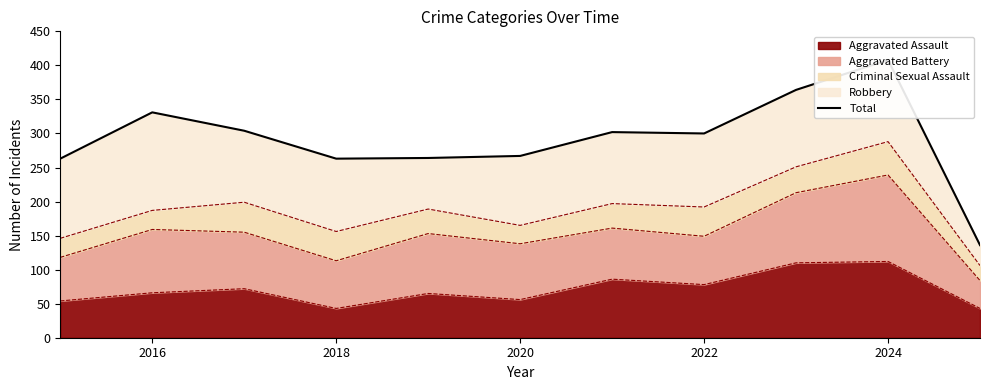

The value of Aggravated Assault at 2018 is 70. True or false?

False